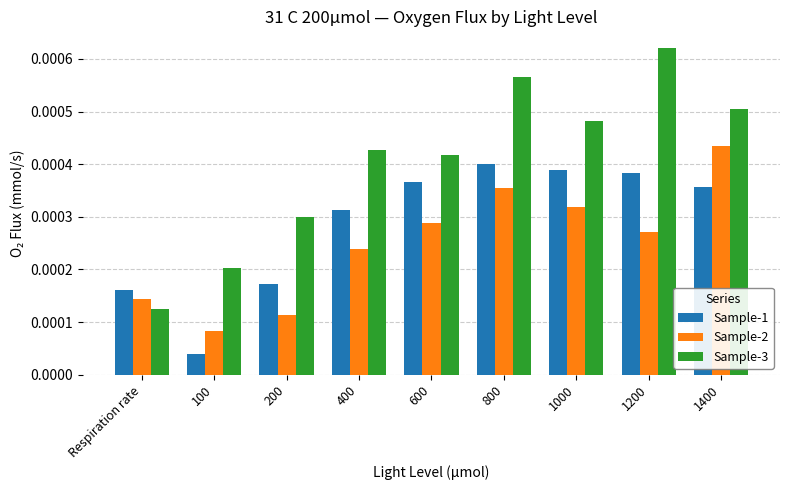

What are all the series names shown in the legend?

Sample-1, Sample-2, Sample-3